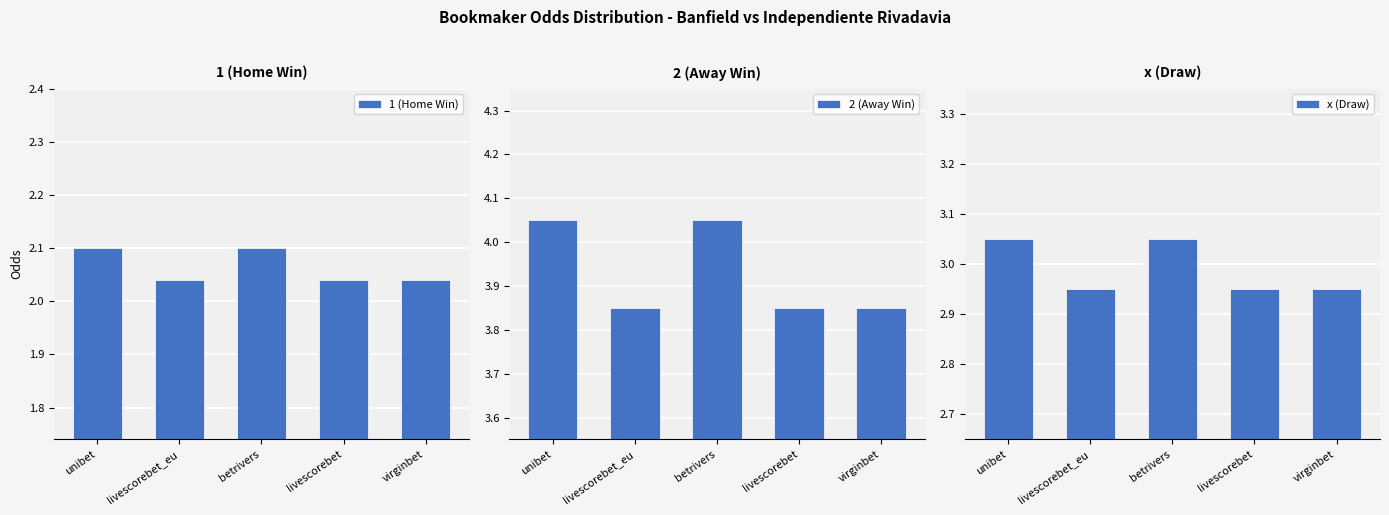

What is the label of the 4th bar from the left?

livescorebet